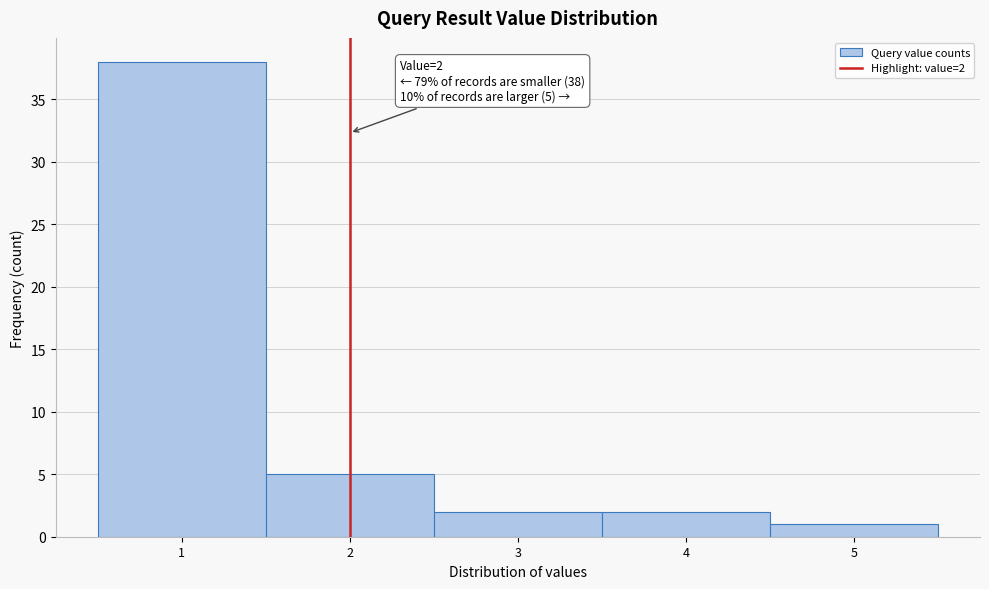

Over which range of the x-axis is the bar tallest?

0.5 to 1.5